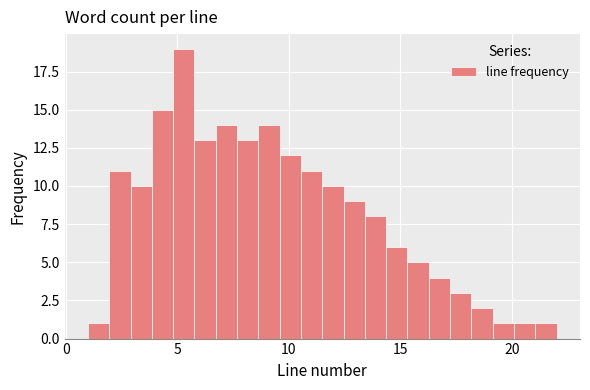

Around what value on the x-axis is the tallest bar? Give the approximate position of its centre, as read against the axis.

5.5